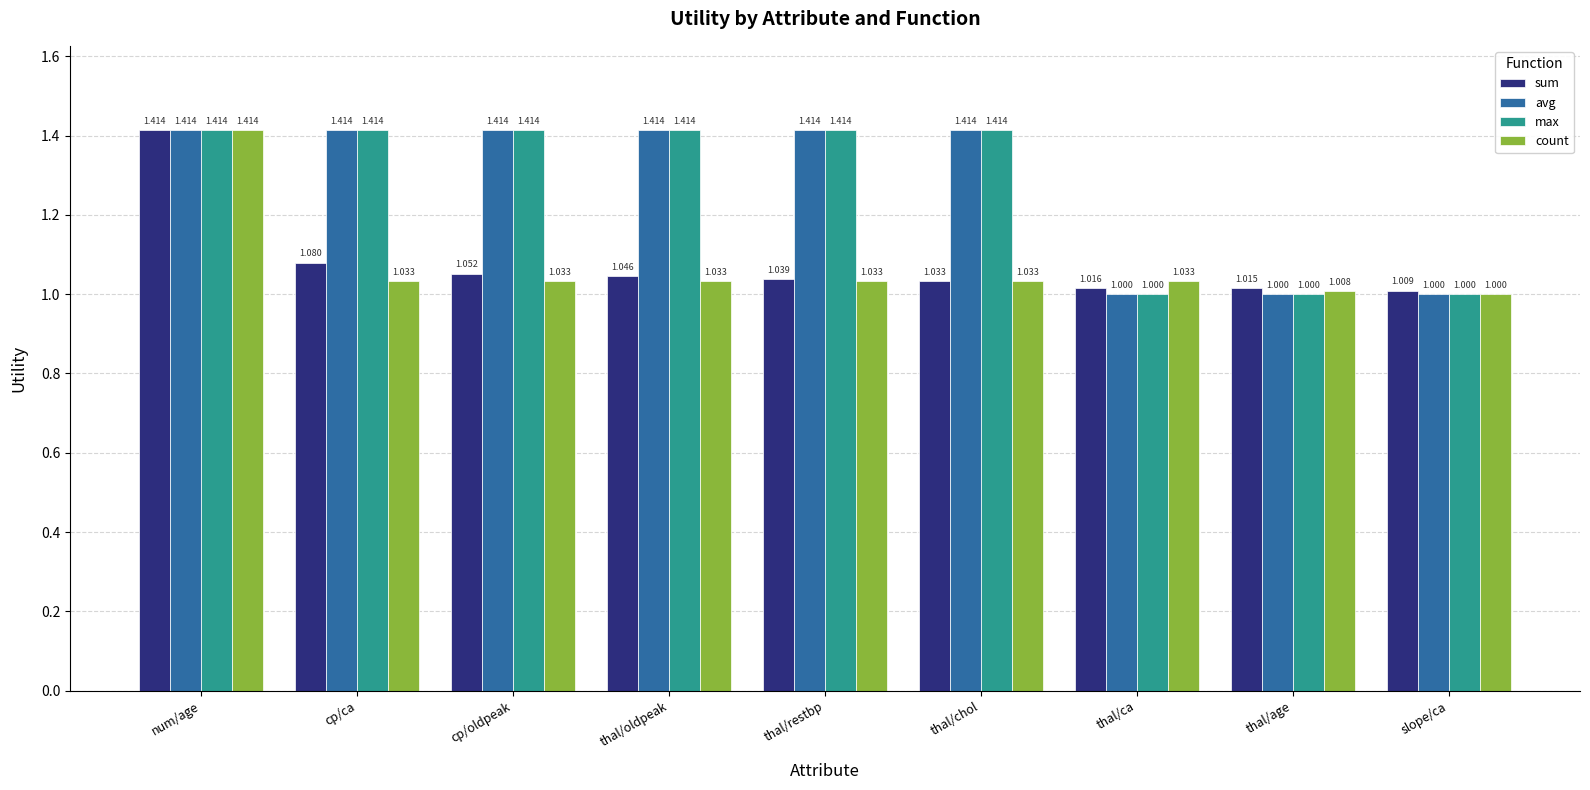

List the labels in order of sum value, smallest first.

slope/ca, thal/age, thal/ca, thal/chol, thal/restbp, thal/oldpeak, cp/oldpeak, cp/ca, num/age